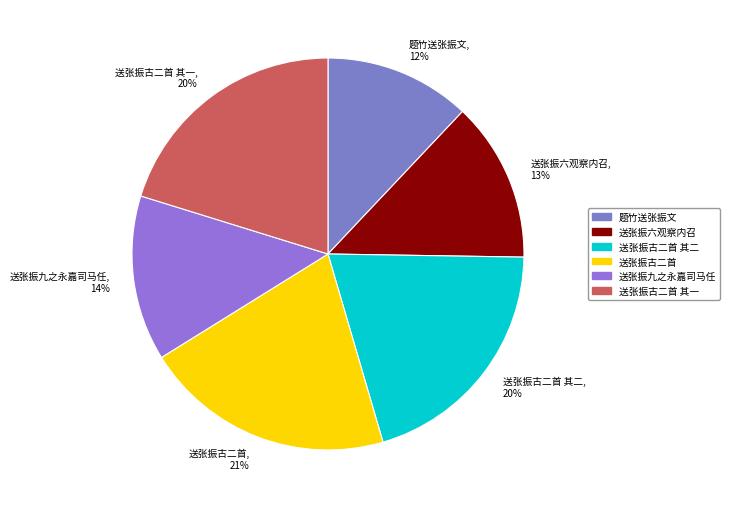

Is there a majority slice in this chart?

No